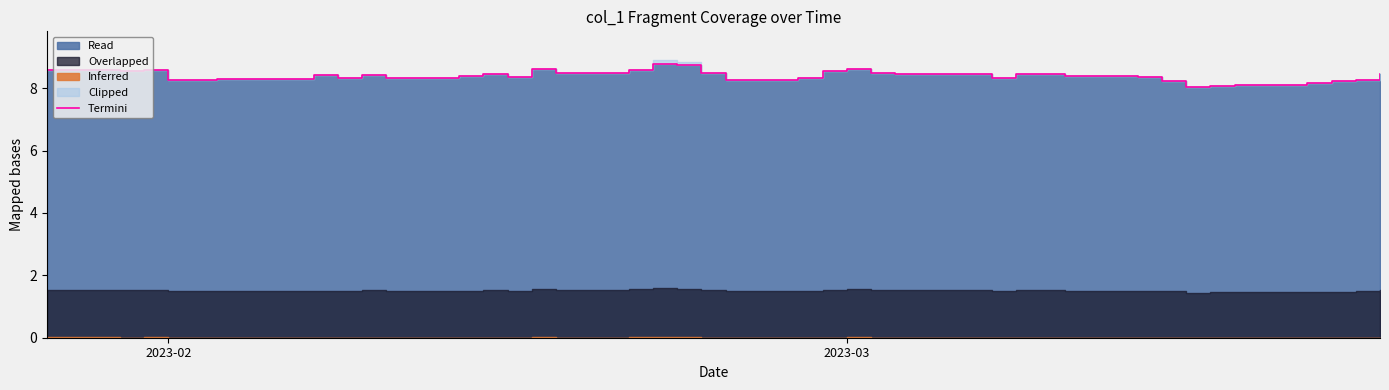

Does the chart have visible grid lines?

No